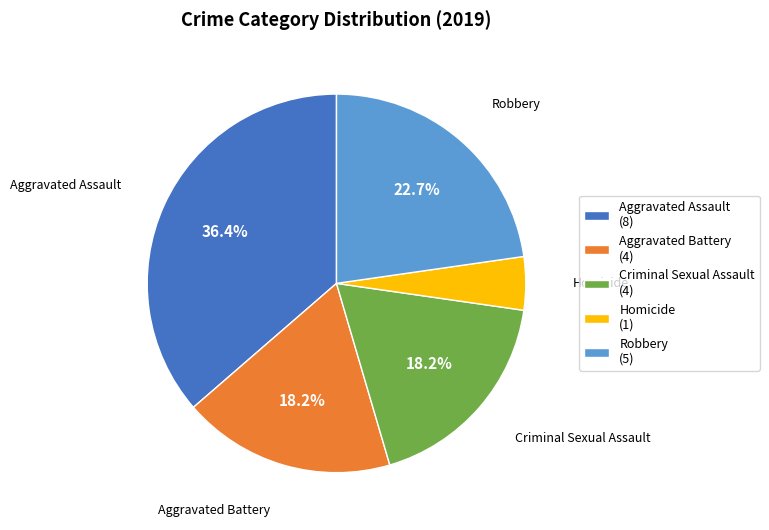

The Criminal Sexual Assault slice represents 31% of the pie. True or false?

False